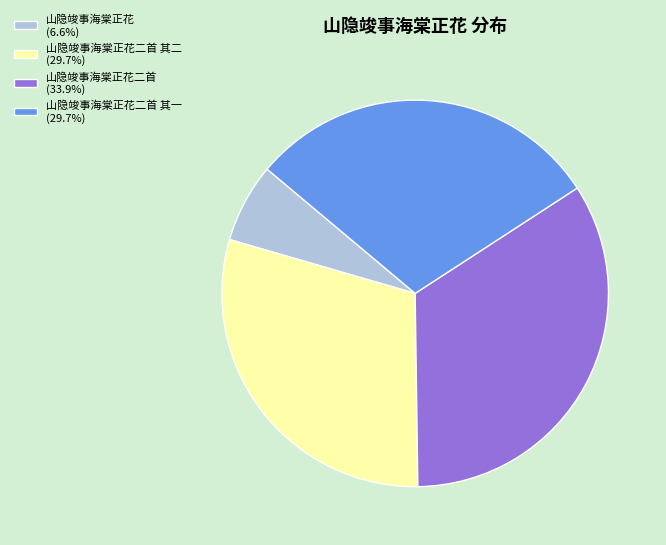

How many segments does this pie chart have?

4